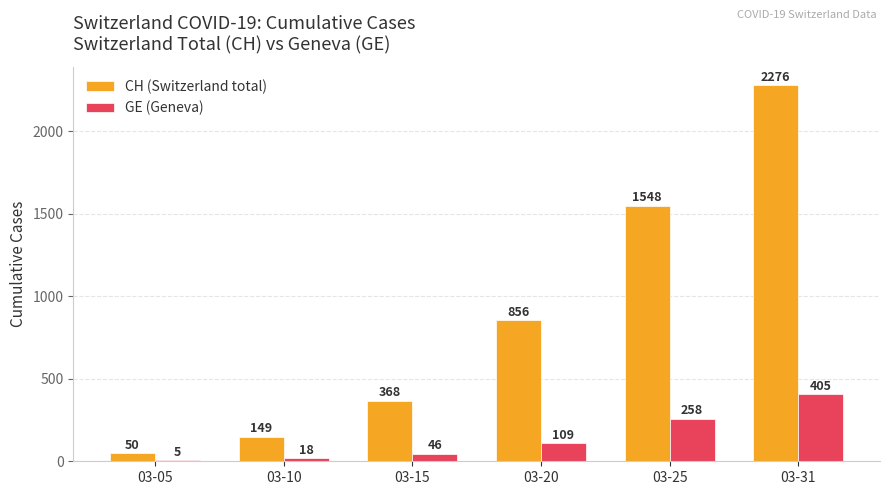

What is the approximate value of CH (Switzerland total) at 03-31, to the nearest 50?

2300